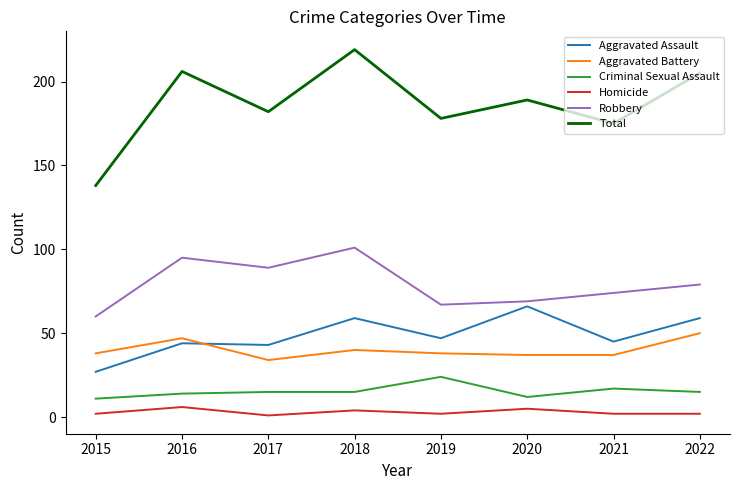

The value of Robbery at 2020 is 30. True or false?

False